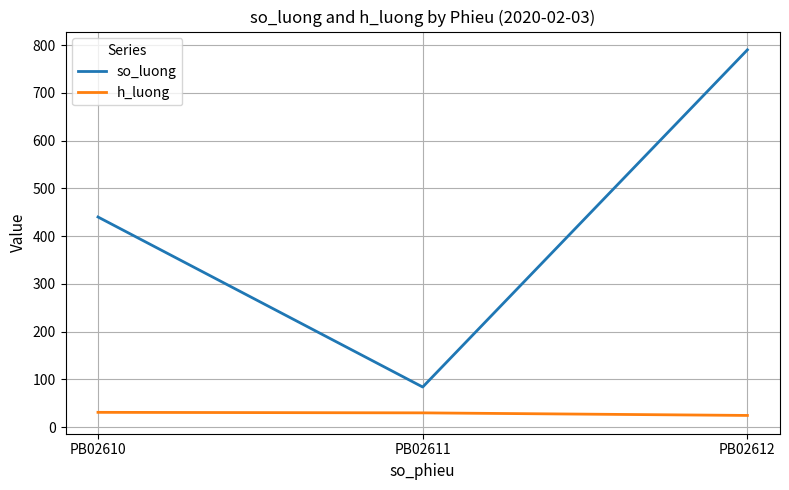

Rank the series by their average value, from lowest to highest.

h_luong, so_luong